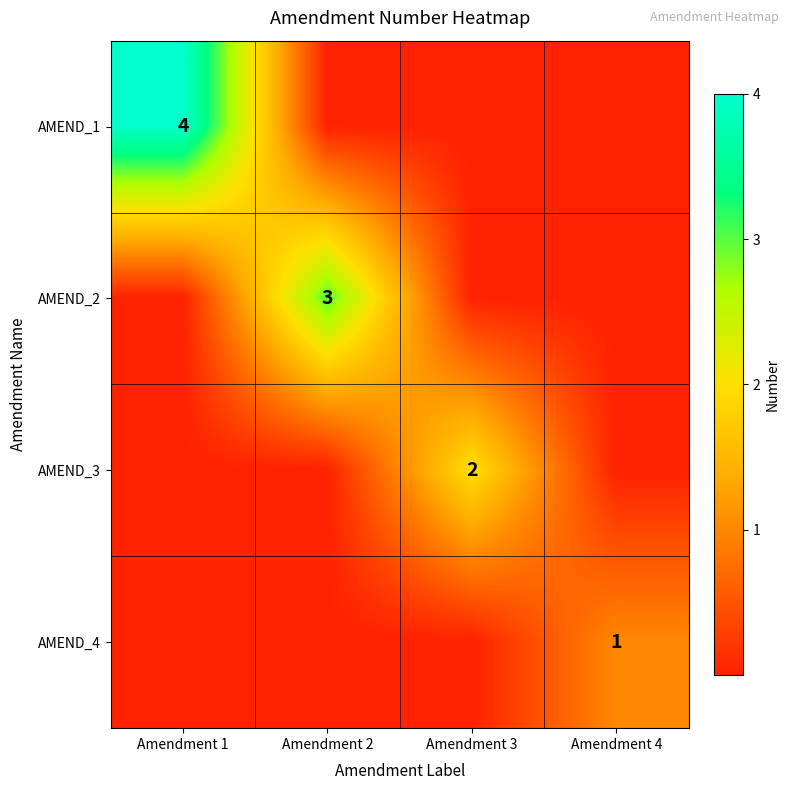

At how many categories does at least one series exceed 1?

3